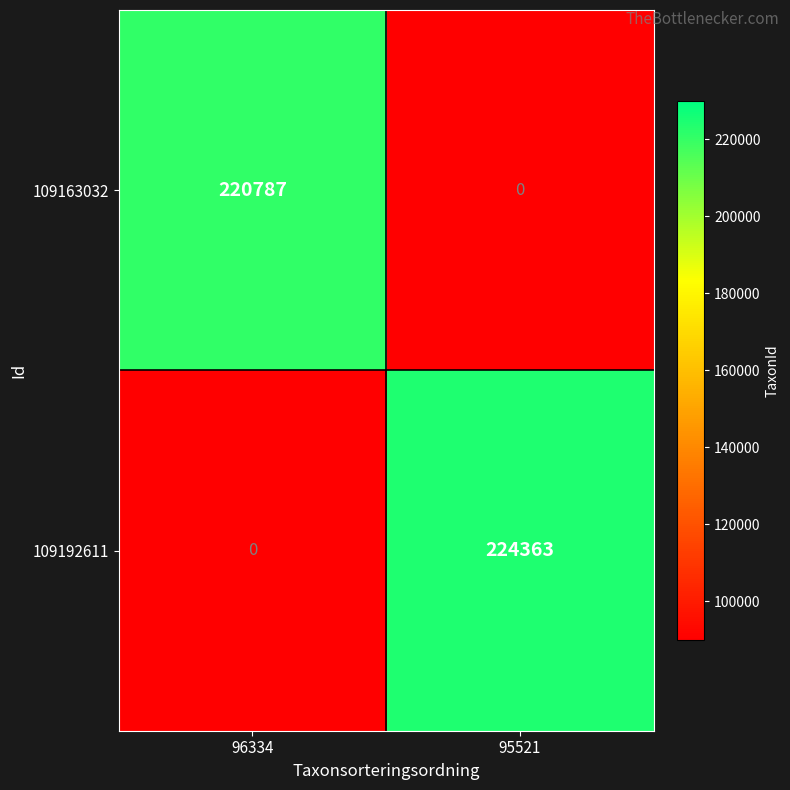

At how many categories does at least one series exceed 170297?

2